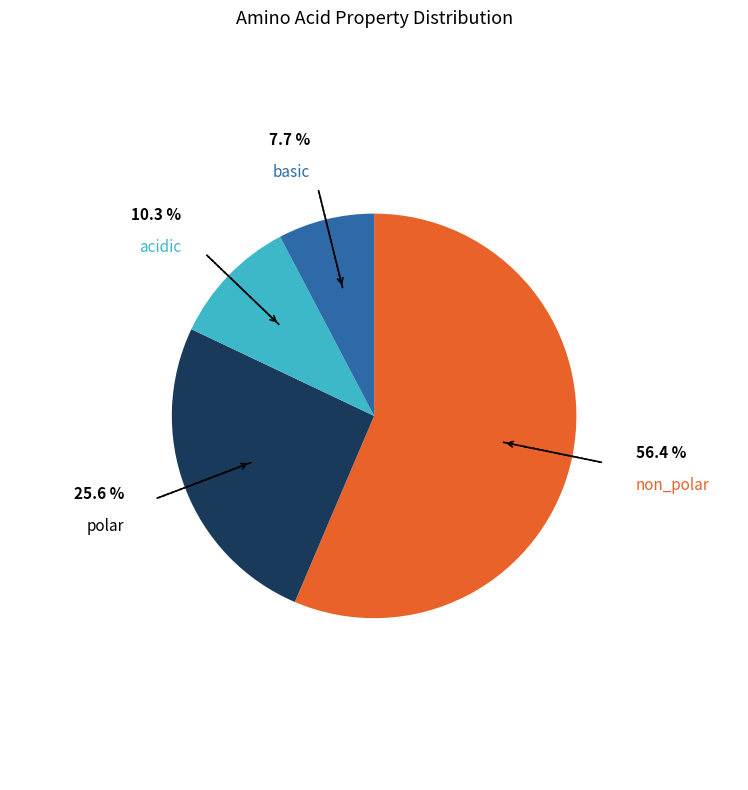

Is there any slice that represents more than half of the pie?

Yes